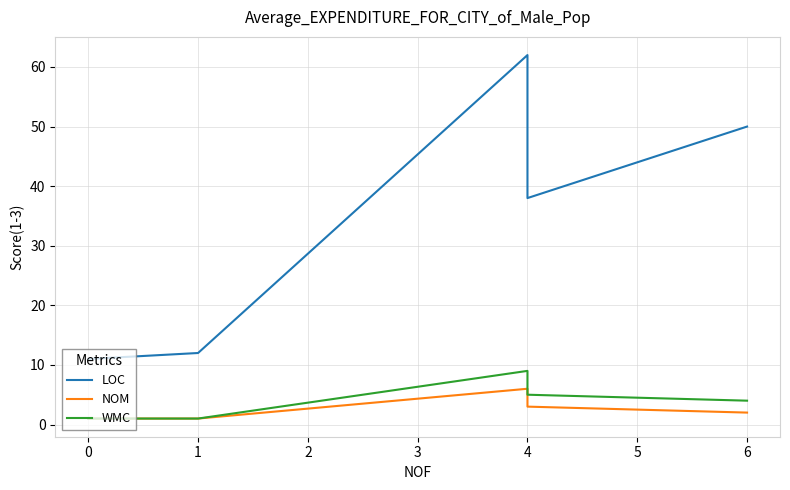

Which series has the largest range (max minus min)?

LOC